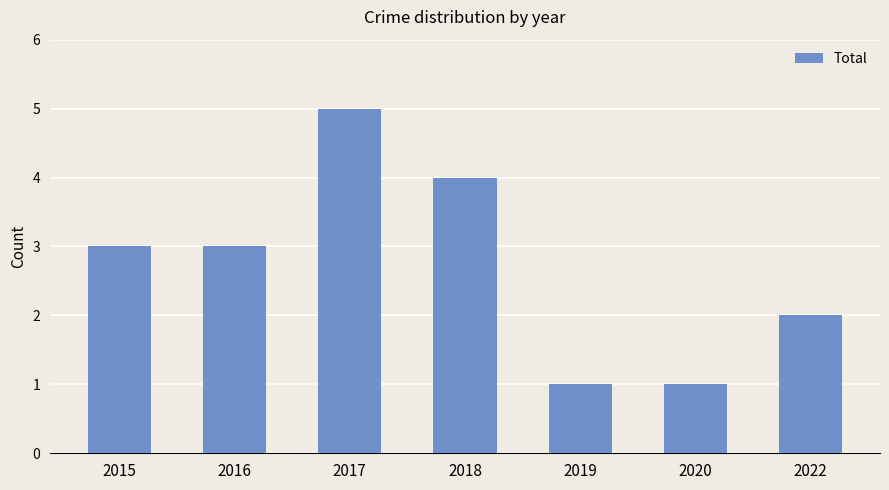

The chart shows a value of 5 at 2016. True or false?

False